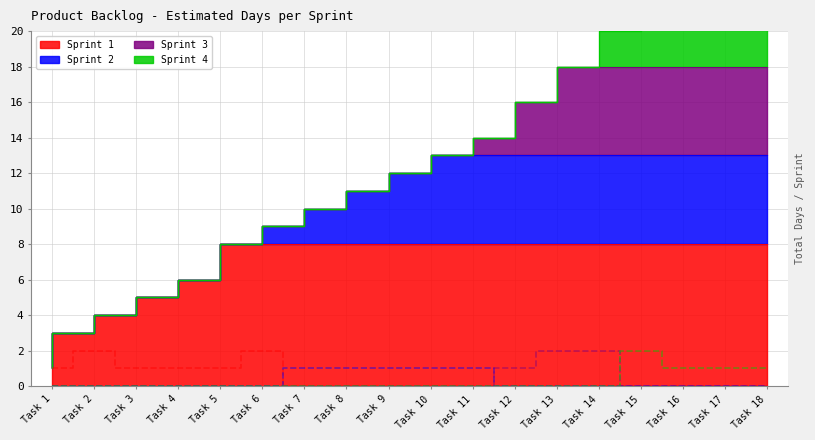

What is the total value across all series at Task 3?

1